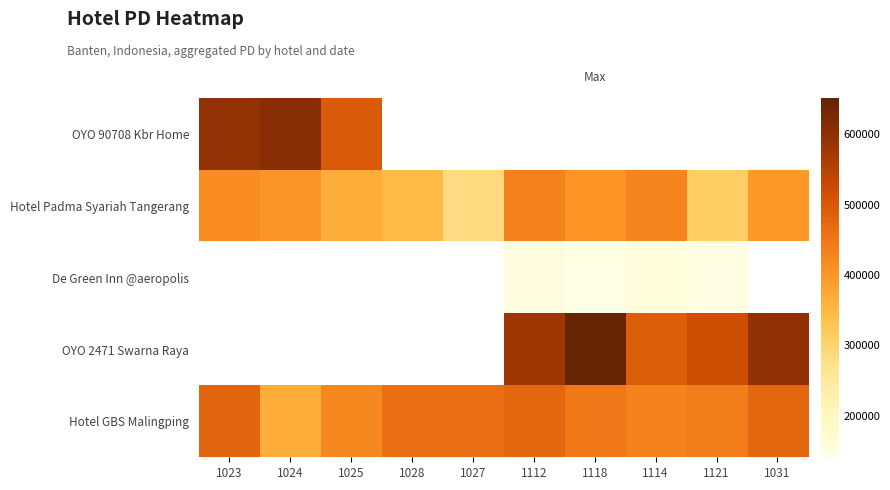

What is the difference between the OYO 2471 Swarna Raya values at 1031 and 1114?

106655.0